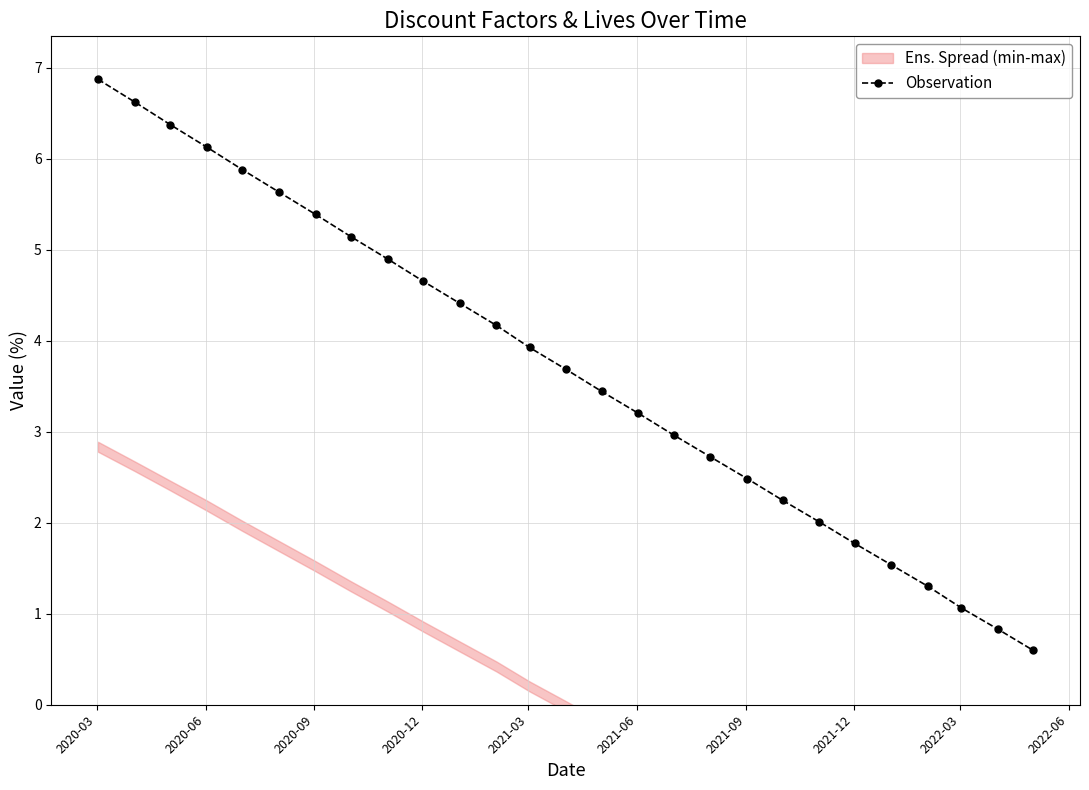

True or false: Observation has more than 1 interior local peaks.

False